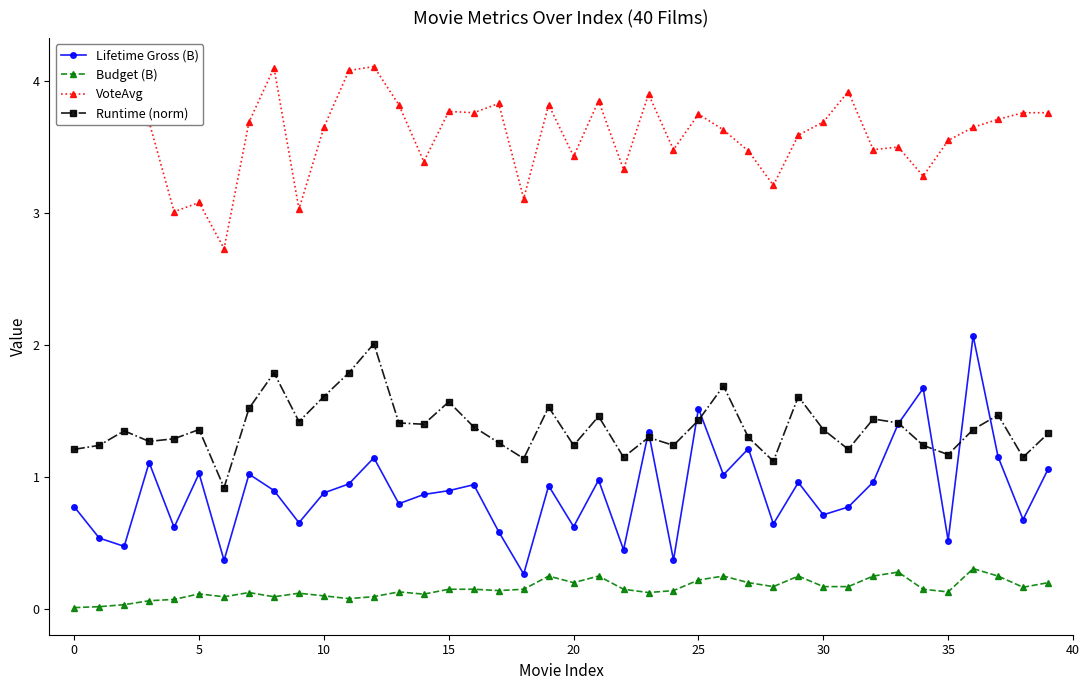

True or false: Budget (B) and Lifetime Gross (B) intersect in this chart.

False